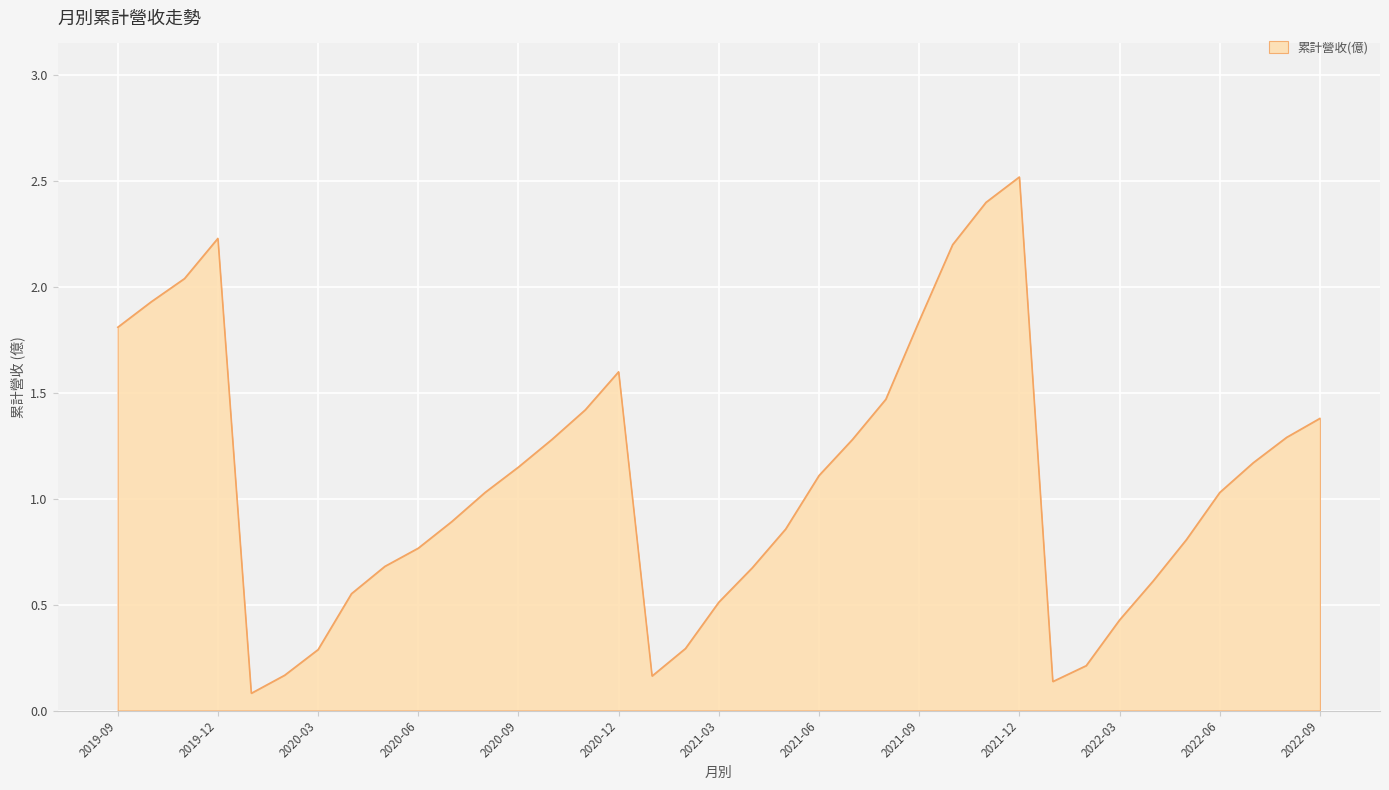

How many lines are shown in the chart?

1